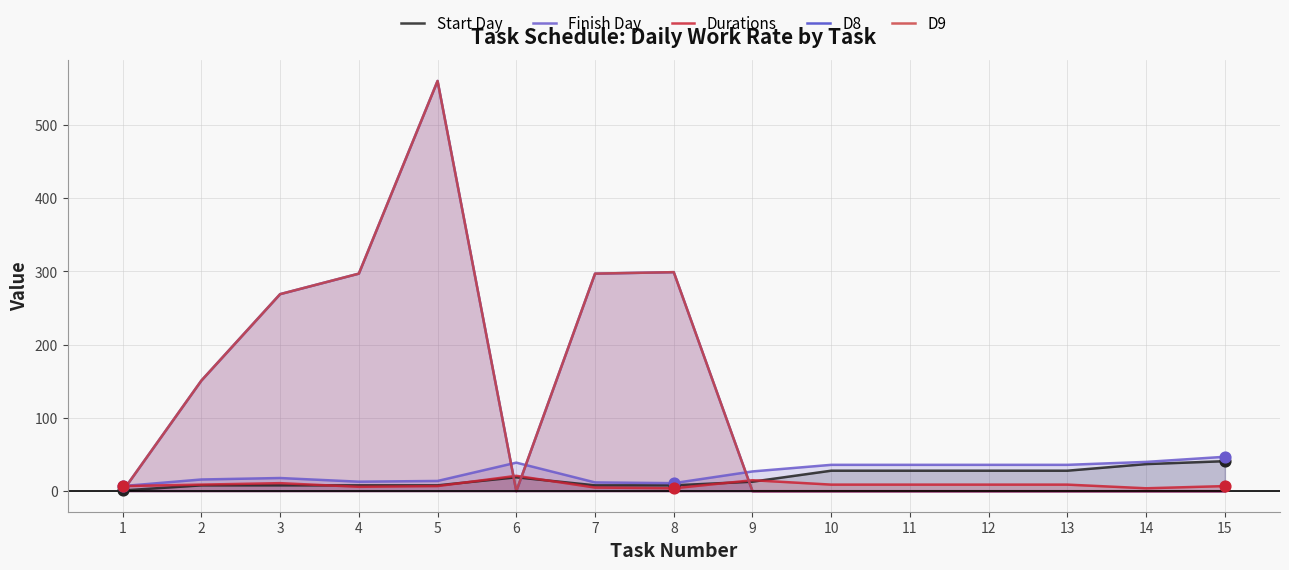

Which series reaches the minimum Y coordinate?

D8